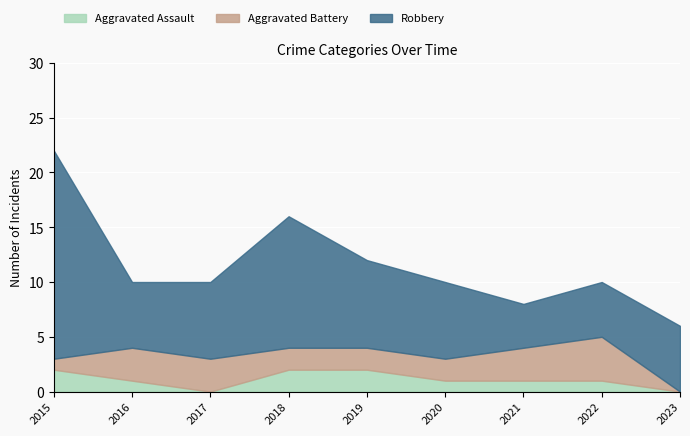

Does the chart display data point markers on the line(s)?

No